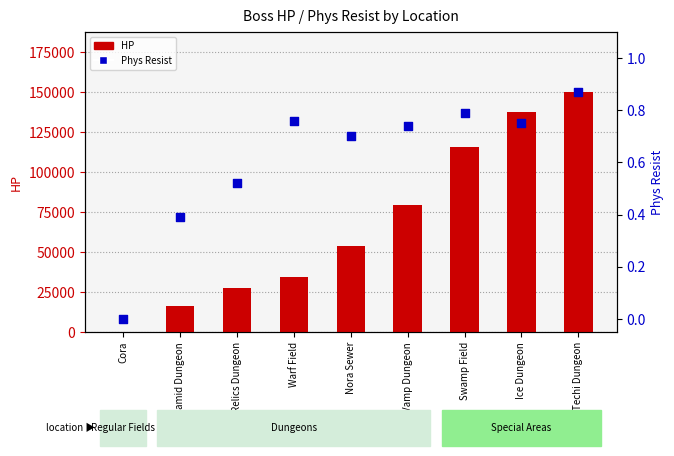

Which series contains the lowest Y value?

Phys Resist